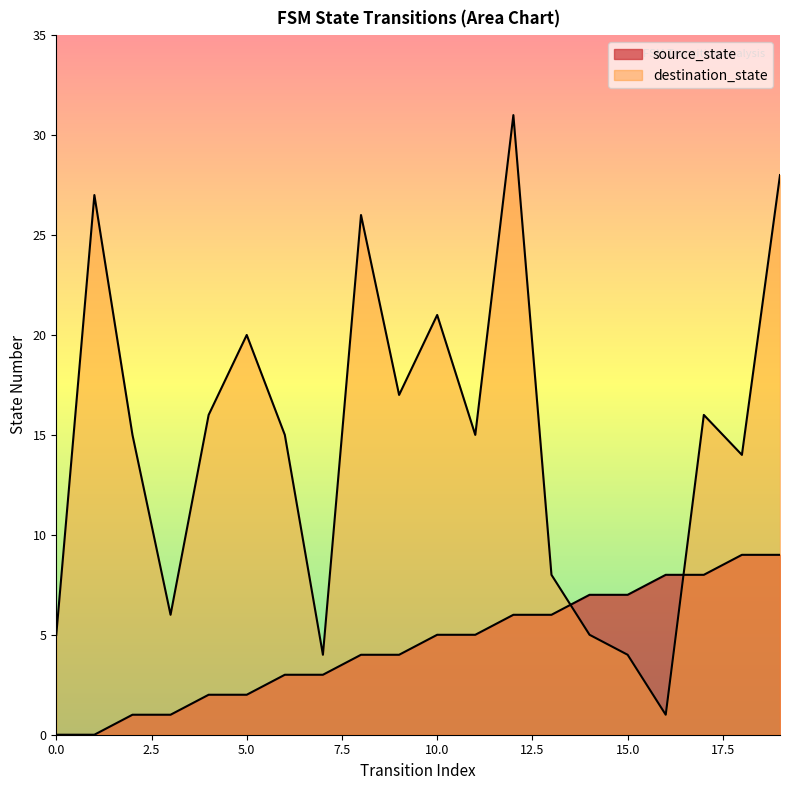

Which has a higher value, 8 or 15?

15